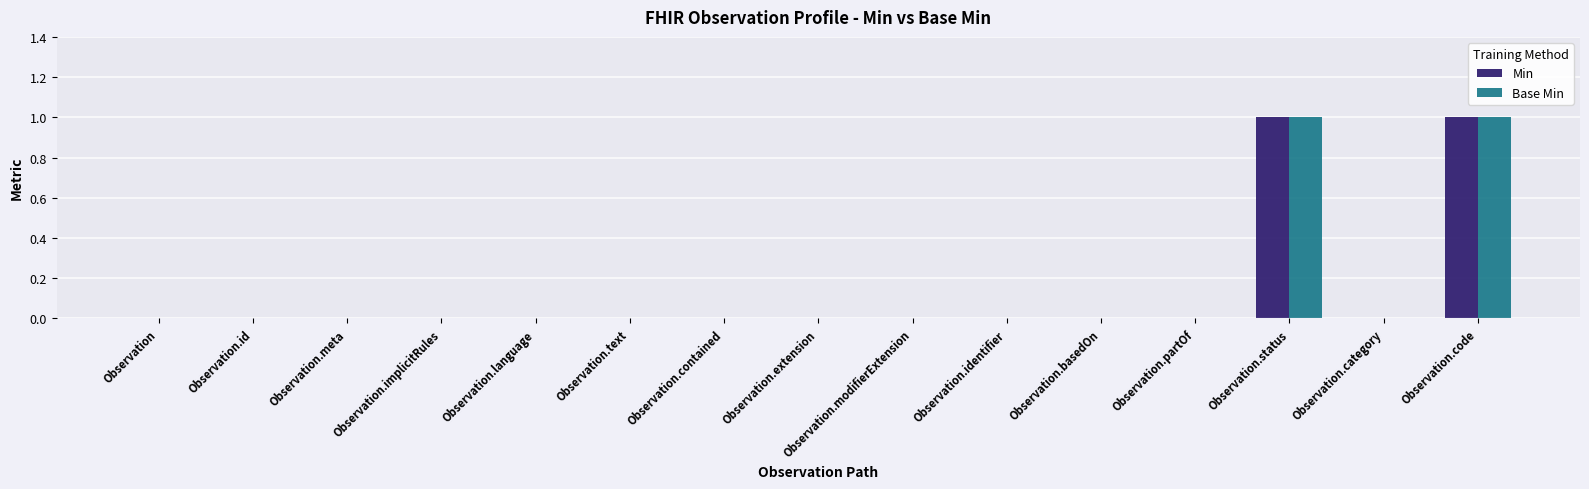

True or false: Min has a value of 0 at Observation.partOf.

True